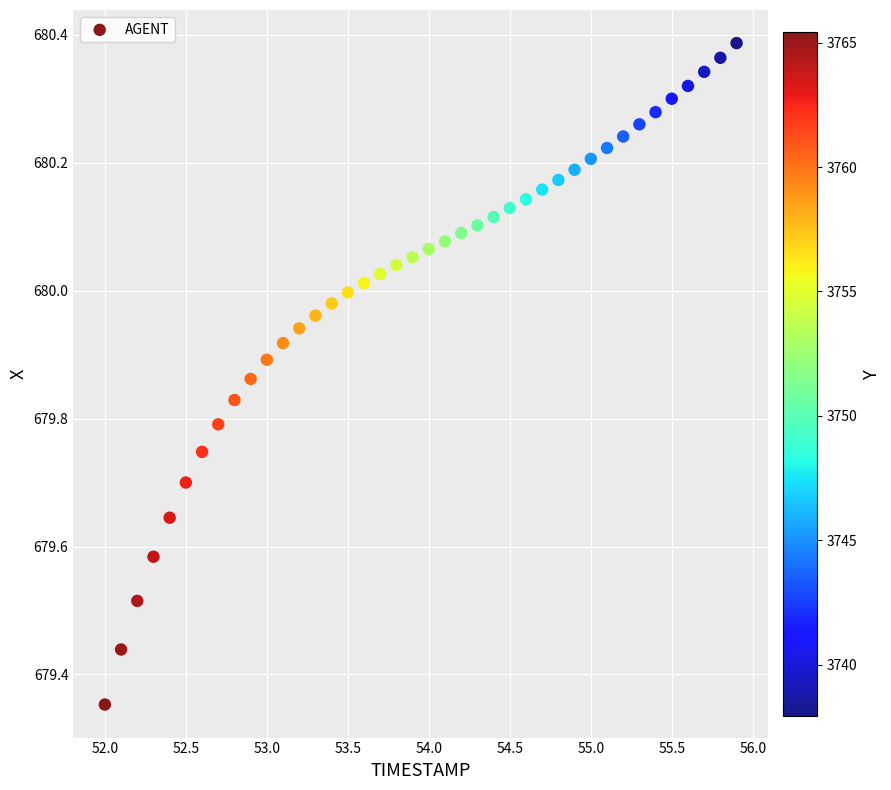

What is the range of Y values (max minus min)?

1.0